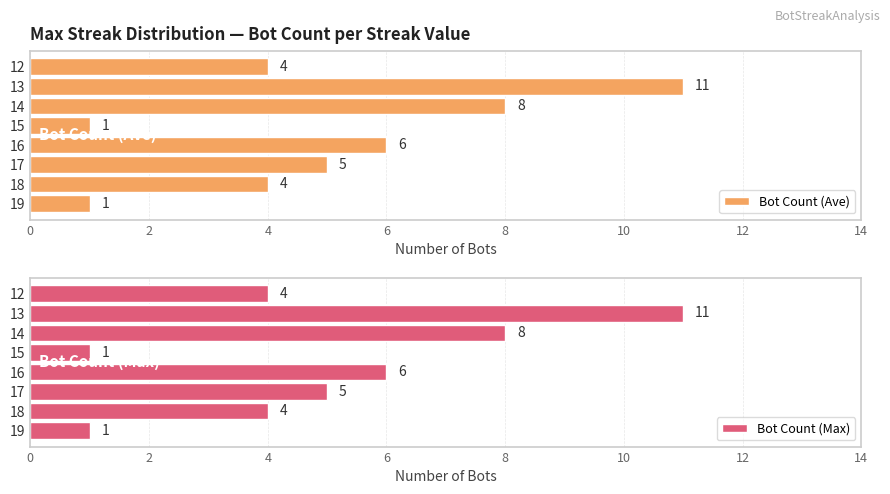

Where is Bot Count (Max) nearest to the value 6?

16